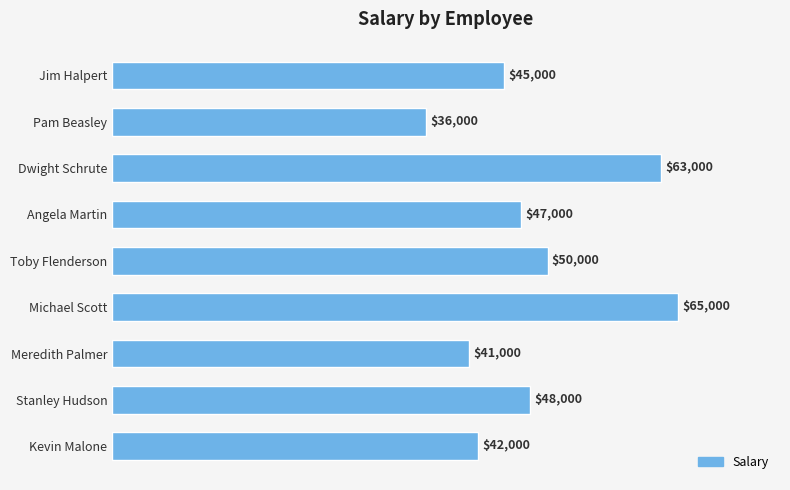

Which has a higher value, Angela Martin or Stanley Hudson?

Stanley Hudson